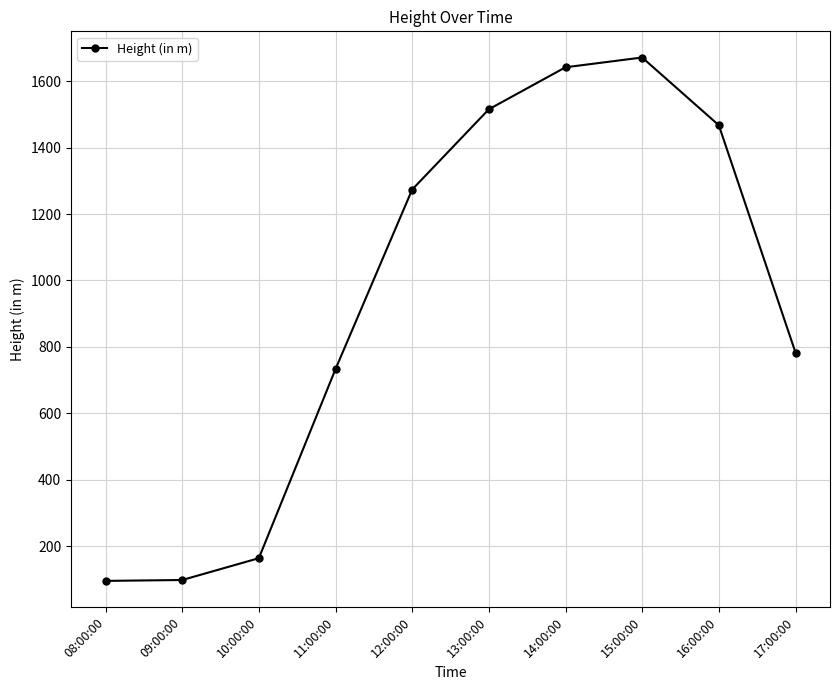

What is the label of the 9th point from the right?

09:00:00